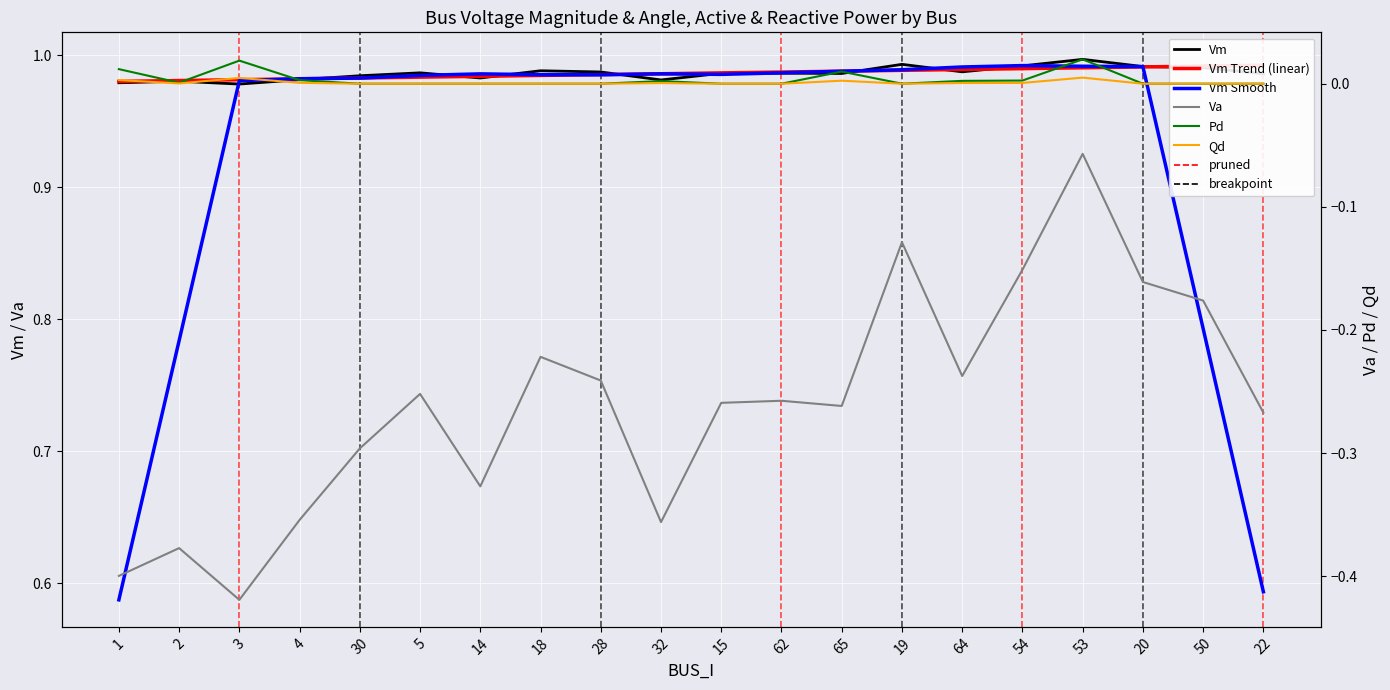

What is the label of the 18th point from the right?

3